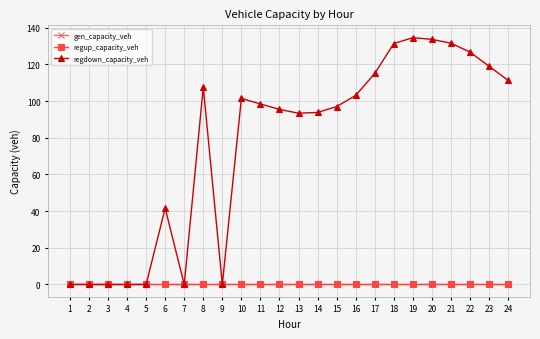

At 12, list the series in order from smallest to largest.

gen_capacity_veh, regup_capacity_veh, regdown_capacity_veh